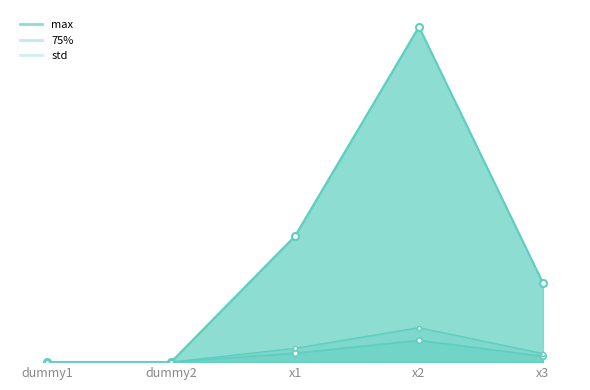

How many series are shown in this chart?

3